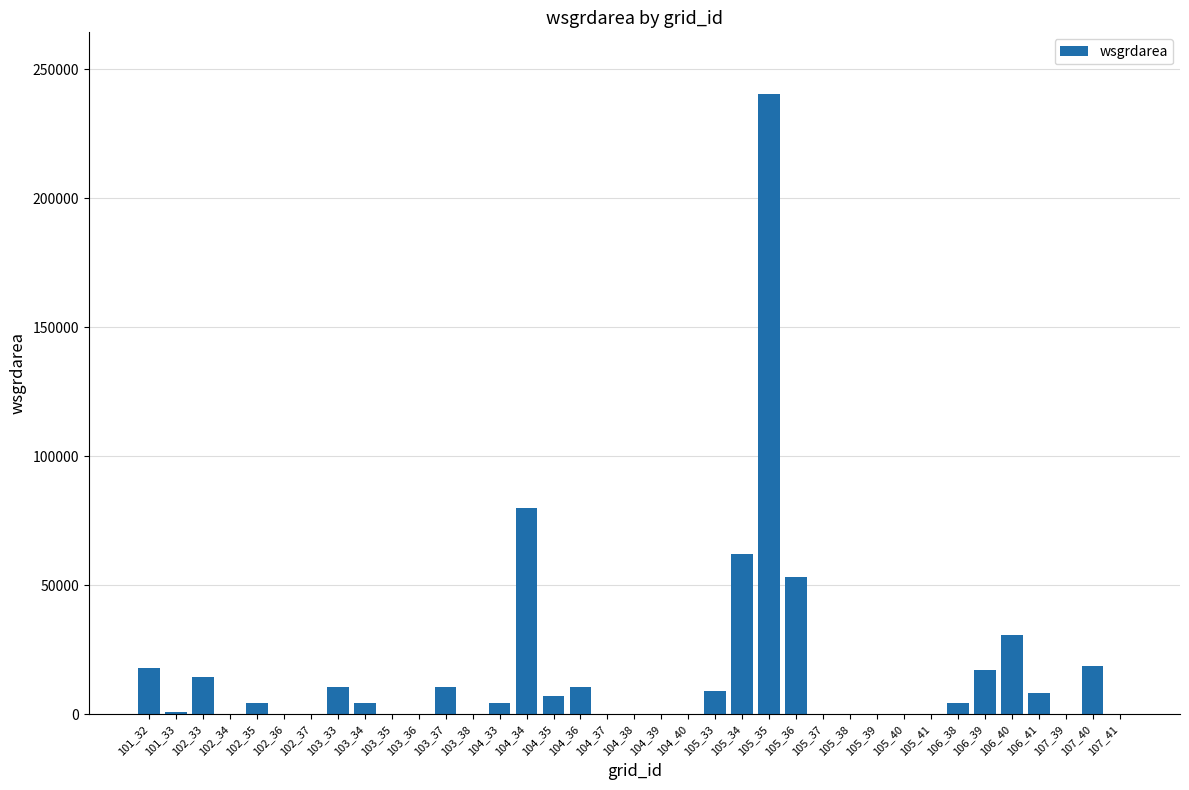

The value at 104_37 is 0. True or false?

True